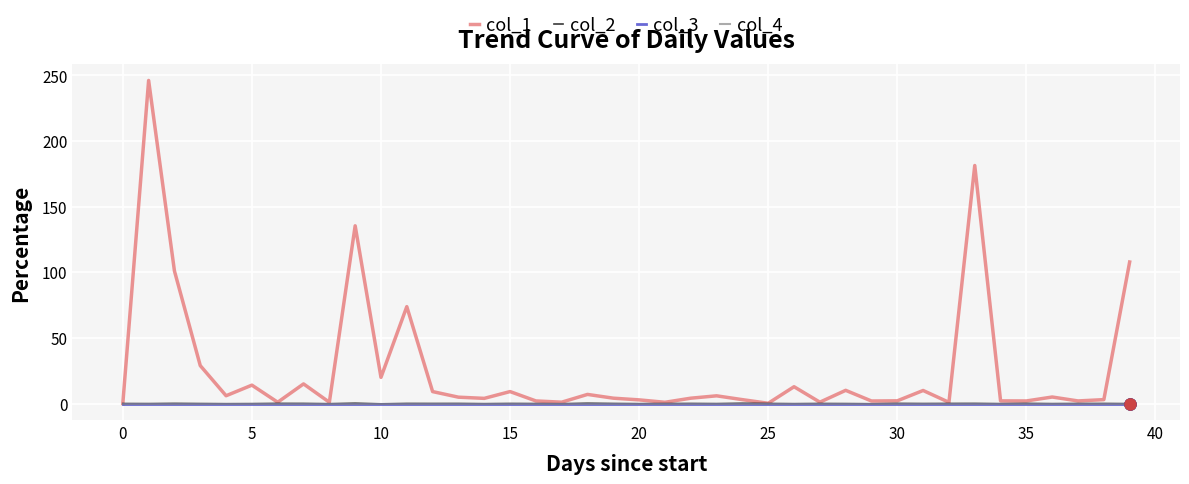

True or false: col_1 and col_4 cross at least once.

False